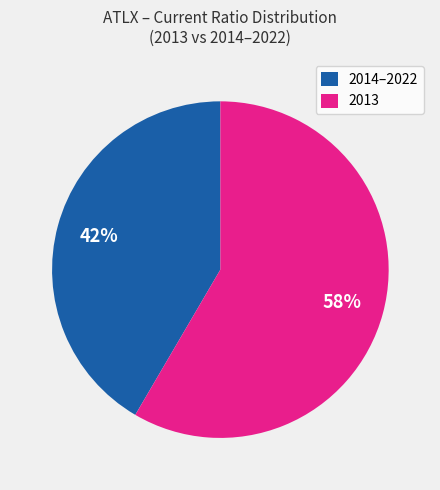

To the nearest percent, what percentage of the pie is 2013?

58%